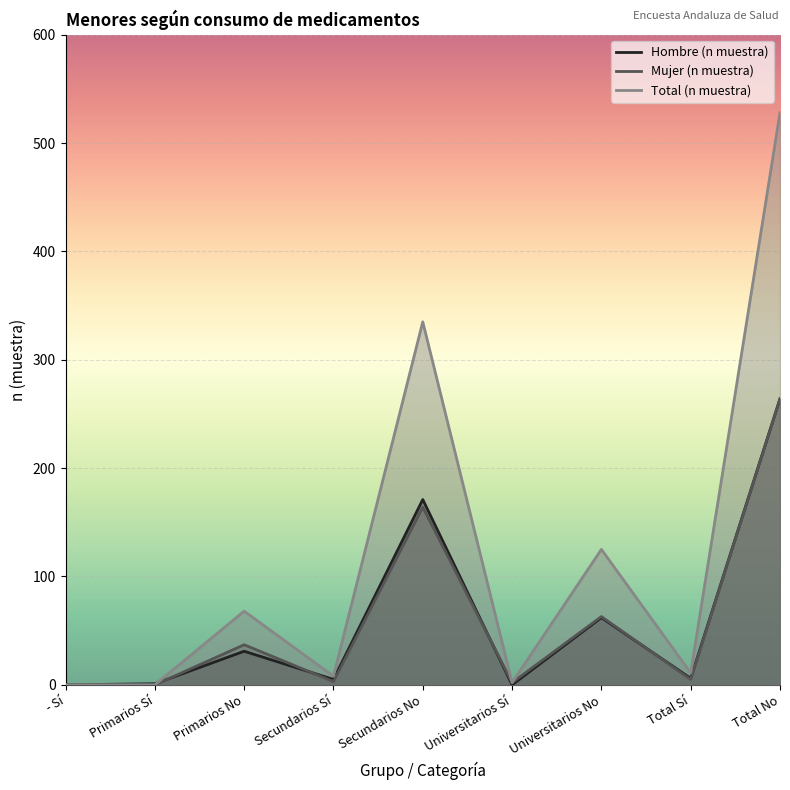

At which label does Hombre (n muestra) reach its peak?

Total No